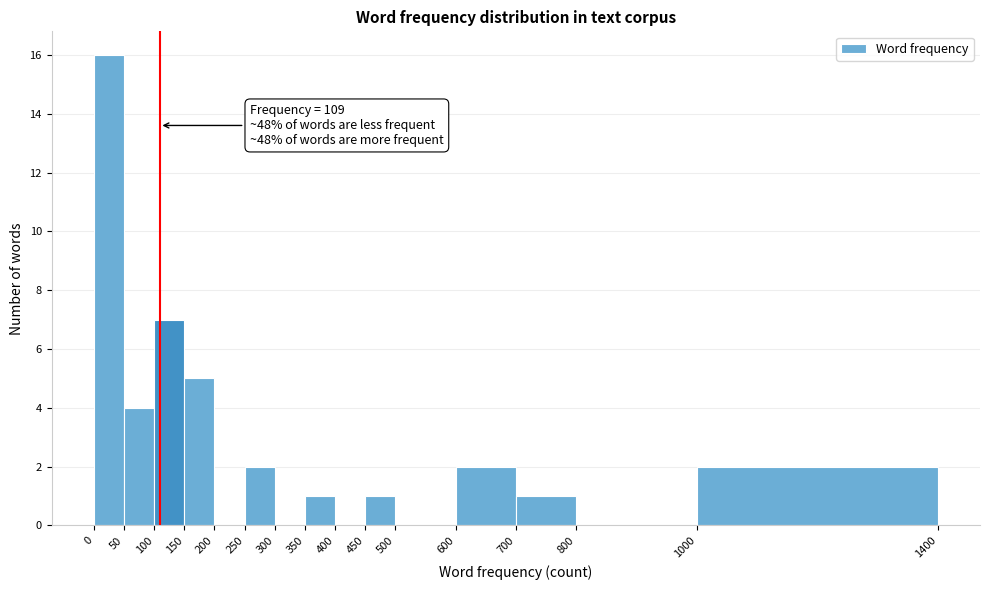

Which range on the x-axis has the tallest bar?

0 to 50